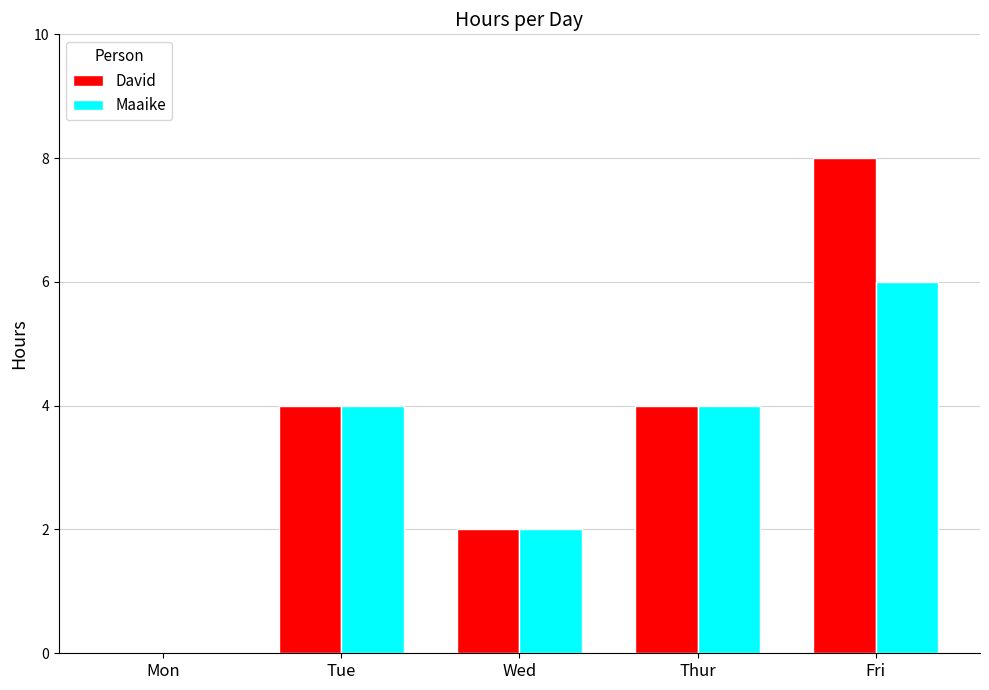

How many series are shown in this chart?

2